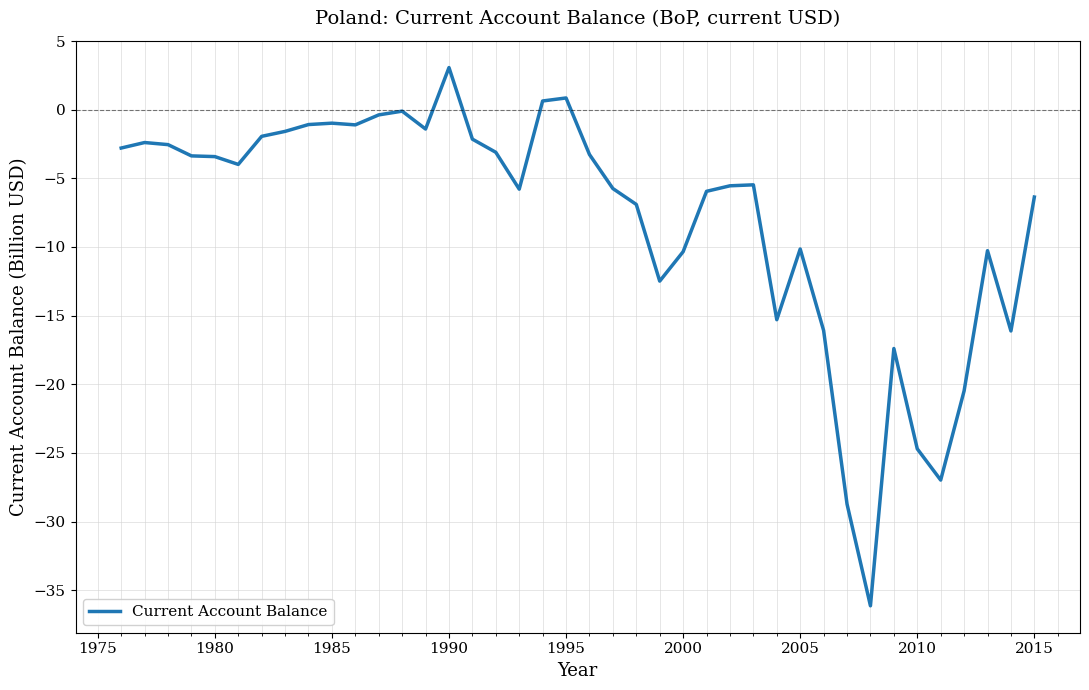

What is the minimum value shown in the chart?

-36.1